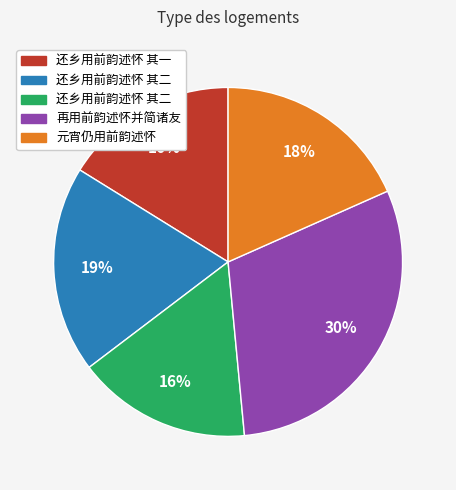

To the nearest percent, what is the average slice percentage?

20%